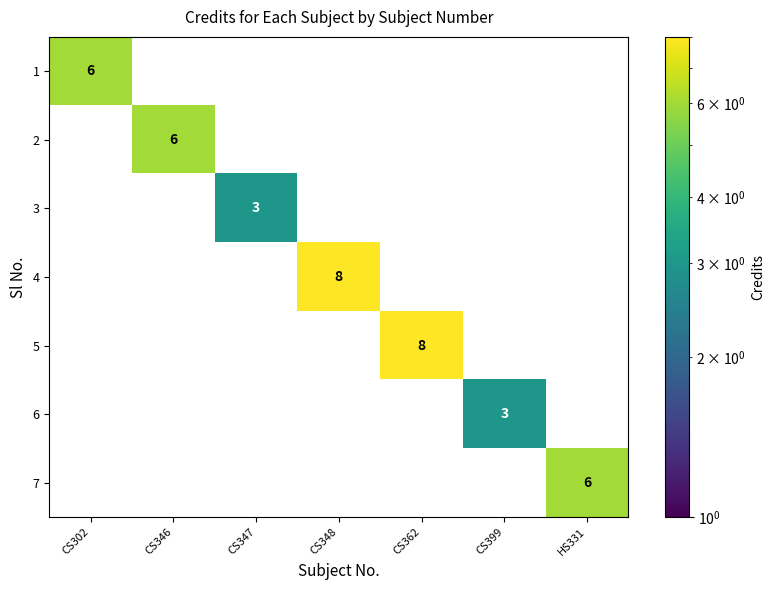

Is the value of 6 at CS362 greater than the value of 3 at CS399?

No